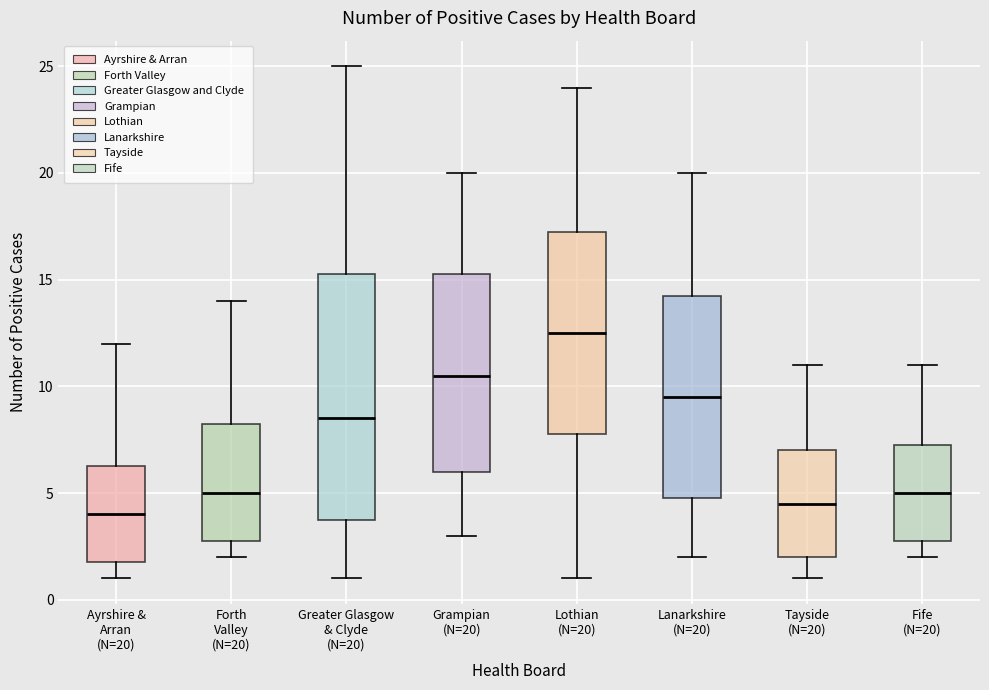

Reading left to right, transcribe this box plot: for each box, give where its median line is, the range the box spans, and where its two whiskers end, as read against the y-axis. The values are not printed on the chart, so give them approximately, as read against the axis.

Ayrshire & Arran (N=20): median 4.0, box 2.0 to 6.5, whiskers 1.0 to 12.0
Forth Valley (N=20): median 5.0, box 3.0 to 8.5, whiskers 2.0 to 14.0
Greater Glasgow & Clyde (N=20): median 8.5, box 4.0 to 15.5, whiskers 1.0 to 25.0
Grampian (N=20): median 10.5, box 6.0 to 15.5, whiskers 3.0 to 20.0
Lothian (N=20): median 12.5, box 8.0 to 17.5, whiskers 1.0 to 24.0
Lanarkshire (N=20): median 9.5, box 5.0 to 14.5, whiskers 2.0 to 20.0
Tayside (N=20): median 4.5, box 2.0 to 7.0, whiskers 1.0 to 11.0
Fife (N=20): median 5.0, box 3.0 to 7.5, whiskers 2.0 to 11.0